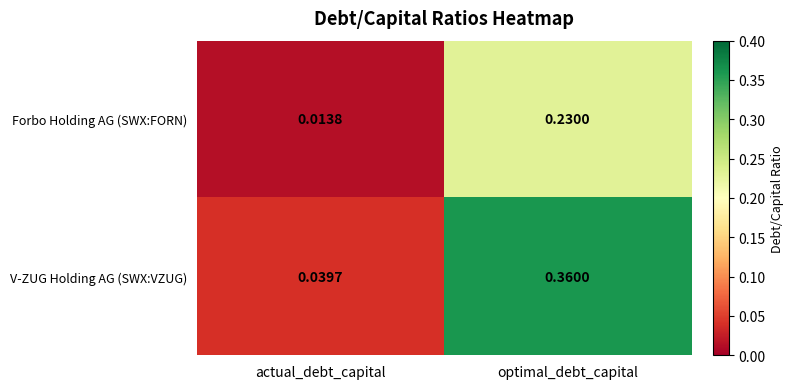

Between actual_debt_capital and optimal_debt_capital, which series saw the biggest shift?

V-ZUG Holding AG (SWX:VZUG)